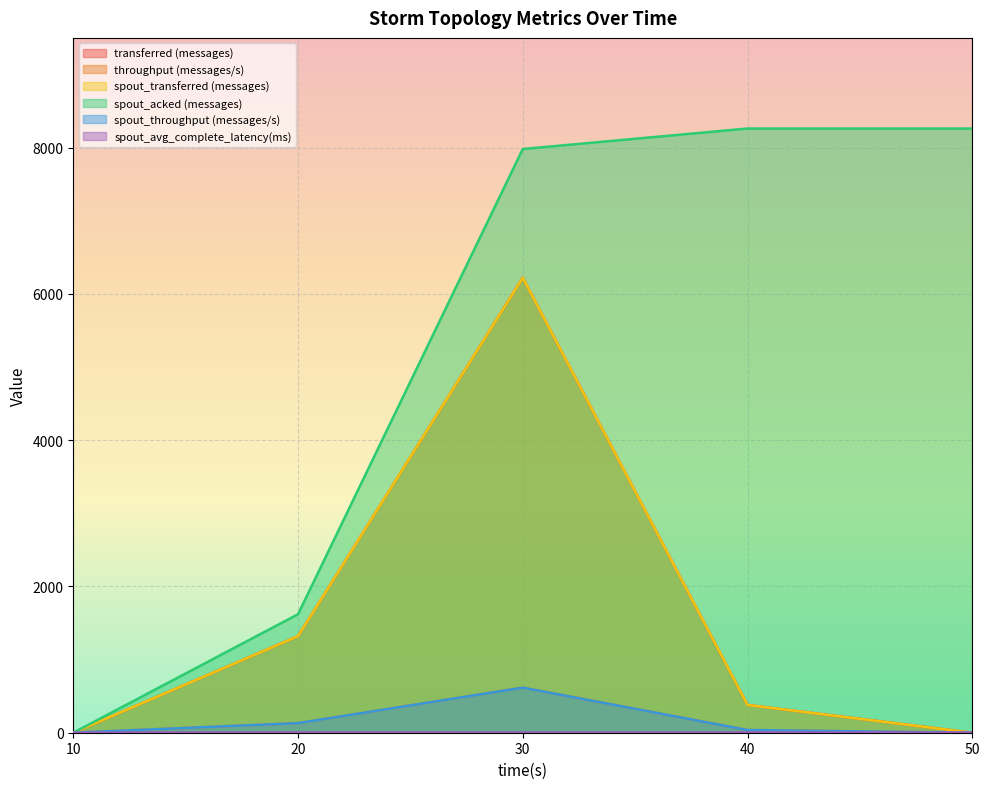

Reading left to right, what are all the values shown in this chart?

transferred (messages): 10=0.0	20=1320.0	30=6220.0	40=380.0	50=0.0
throughput (messages/s): 10=0.0	20=131.0	30=616.0	40=37.0	50=0.0
spout_transferred (messages): 10=0.0	20=1320.0	30=6220.0	40=380.0	50=0.0
spout_acked (messages): 10=0.0	20=1620.0	30=7980.0	40=8260.0	50=8260.0
spout_throughput (messages/s): 10=0.0	20=131.0	30=616.0	40=37.0	50=0.0
spout_avg_complete_latency(ms): 10=0.0	20=2.1	30=1.5	40=1.5	50=1.5